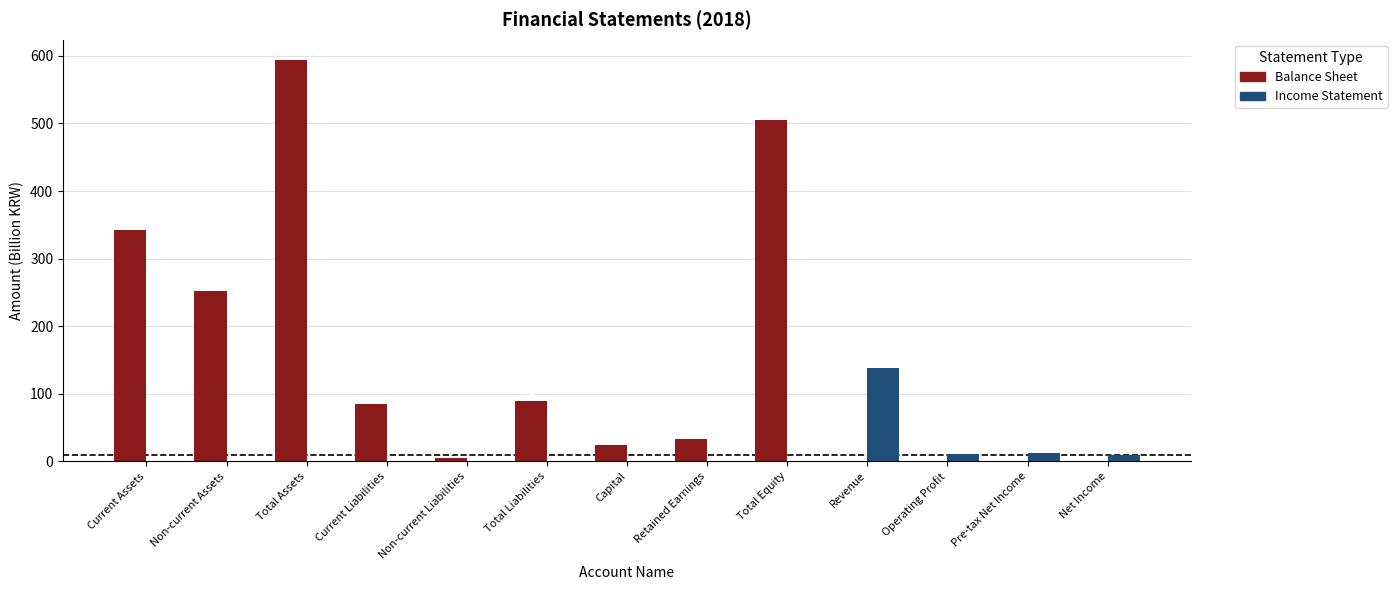

True or false: Income Statement has a value of 0.0 at Current Assets.

True